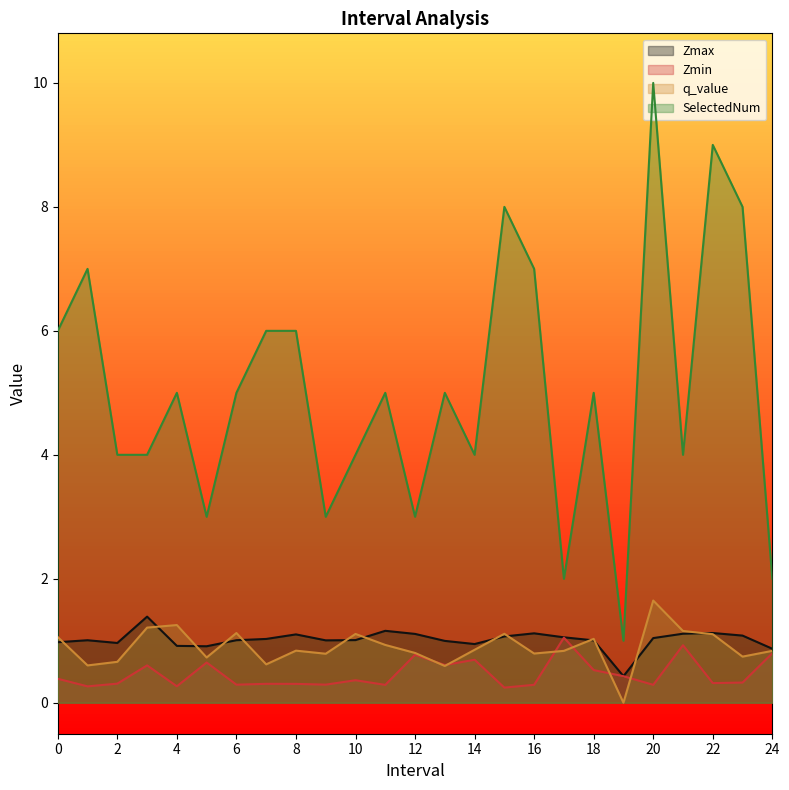

Which category has the highest value in the SelectedNum series?

20